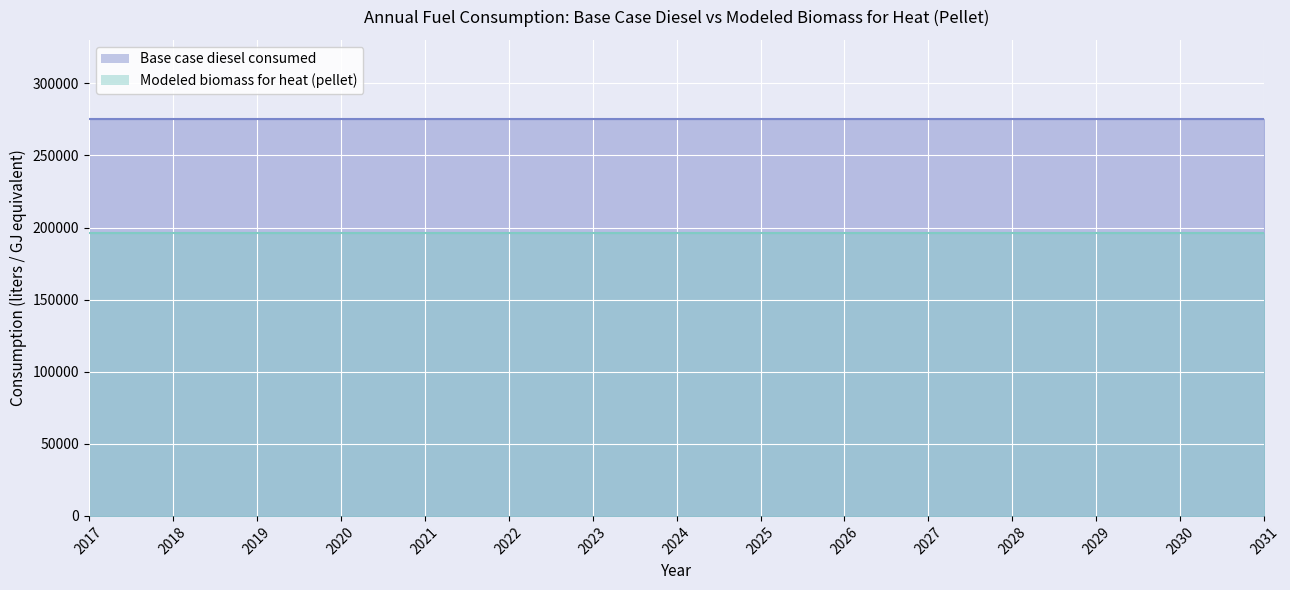

Which category has the highest value in the Modeled biomass for heat (pellet) series?

2017